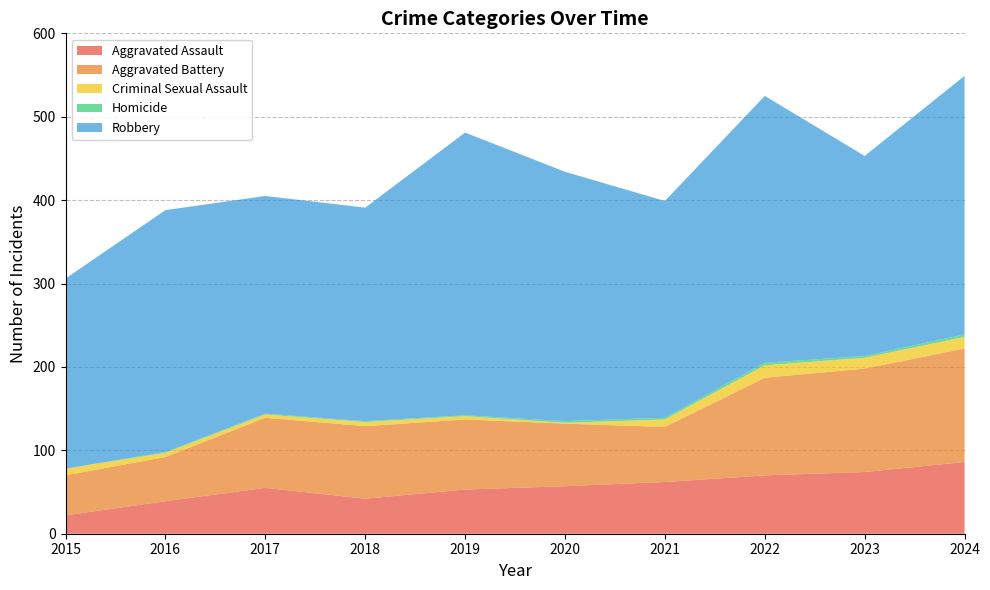

Reading left to right, transcribe all the data shown in this chart.

Aggravated Assault: 22	39	55	42	53	57	62	70	74	86
Aggravated Battery: 48	53	84	87	84	75	66	117	124	136
Criminal Sexual Assault: 8	5	4	5	4	1	9	15	13	14
Homicide: 0	1	1	1	1	2	2	3	2	3
Robbery: 228	290	261	256	339	299	260	320	240	310